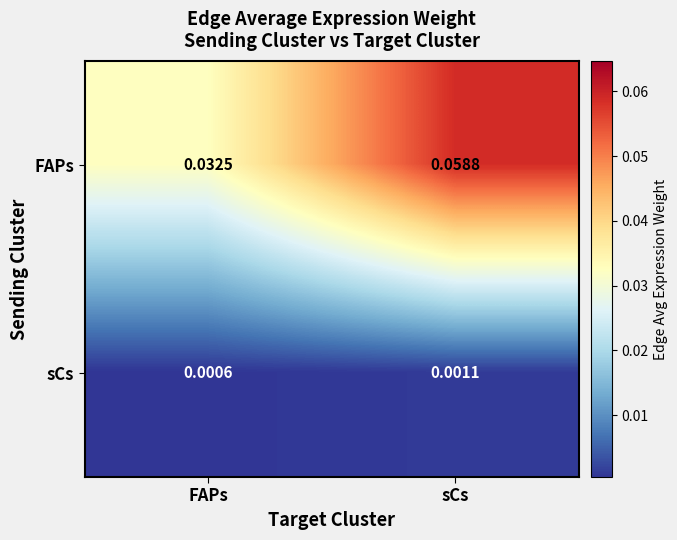

At which category does the chart reach its peak across all series?

sCs